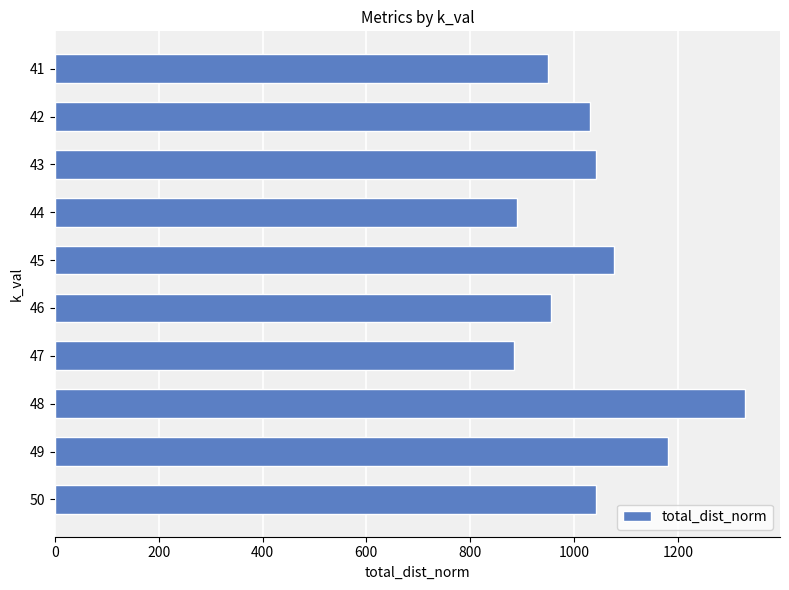

How many bars are there in total?

10